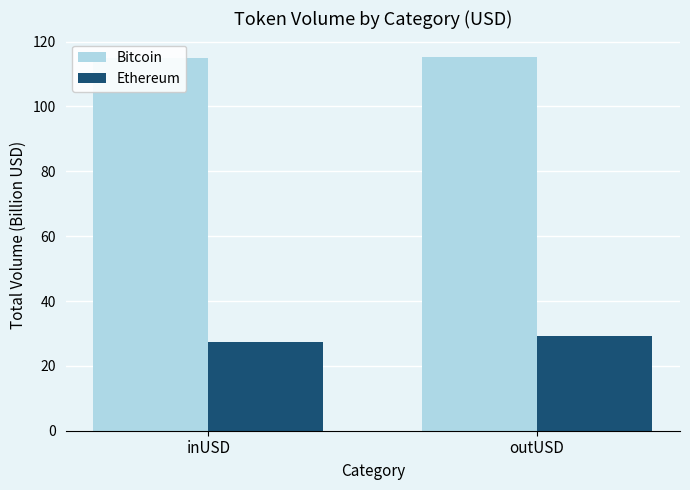

The Ethereum series shows 45.2 at inUSD. True or false?

False